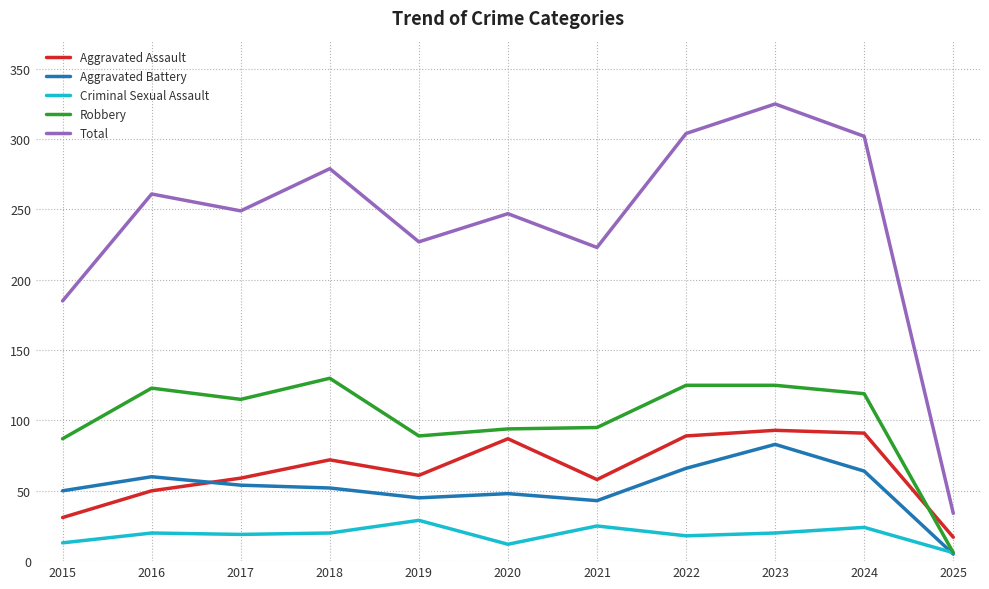

Where is Aggravated Assault nearest to the value 55?

2021